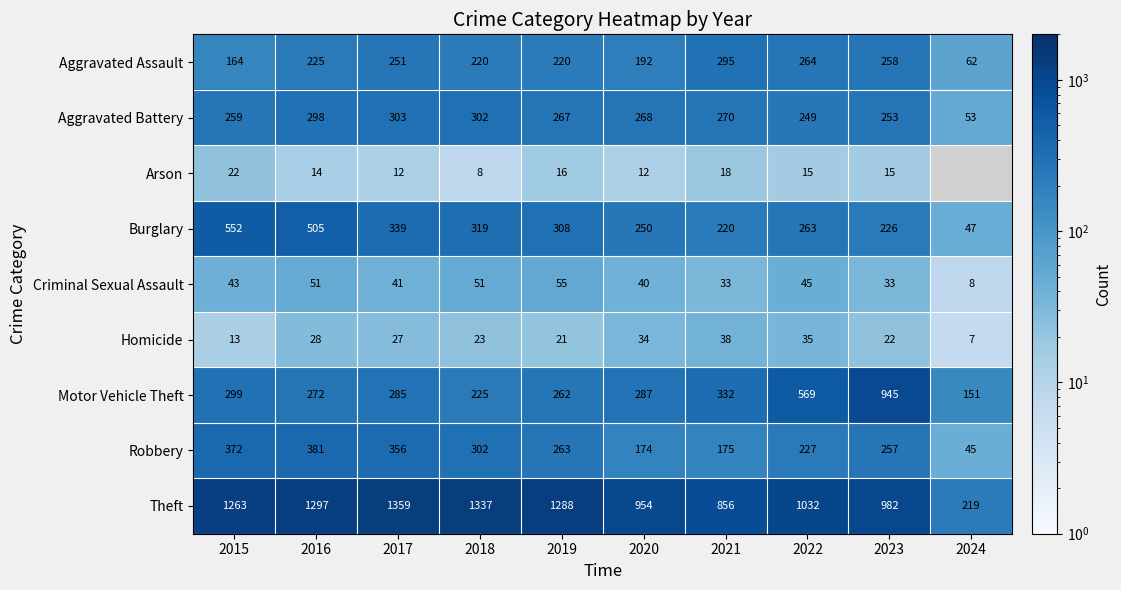

Is the value of Theft at 2022 greater than the value of Criminal Sexual Assault at 2015?

Yes